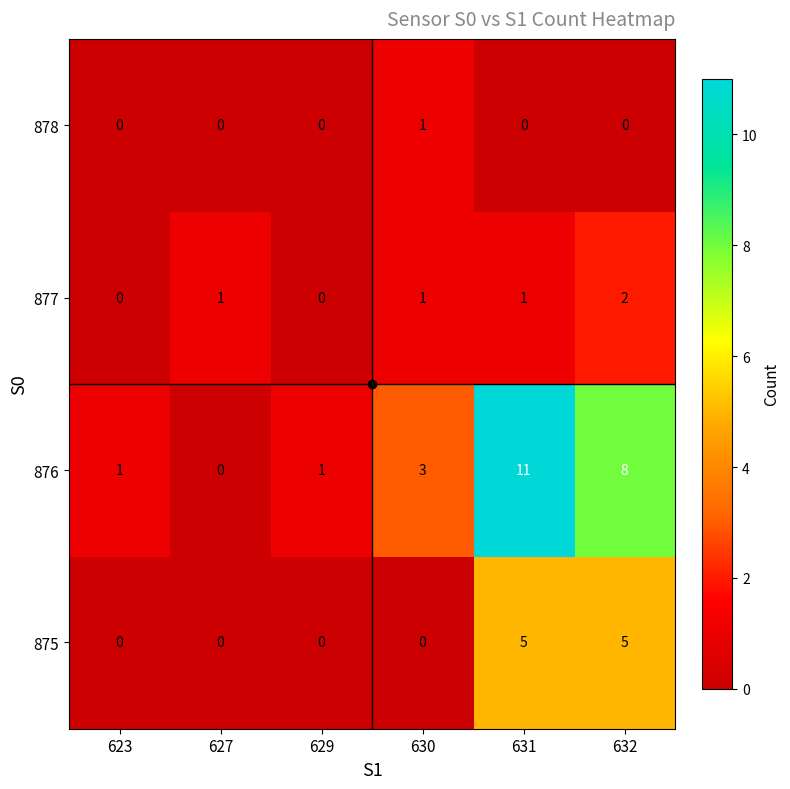

Which label corresponds to the largest value in the chart?

631